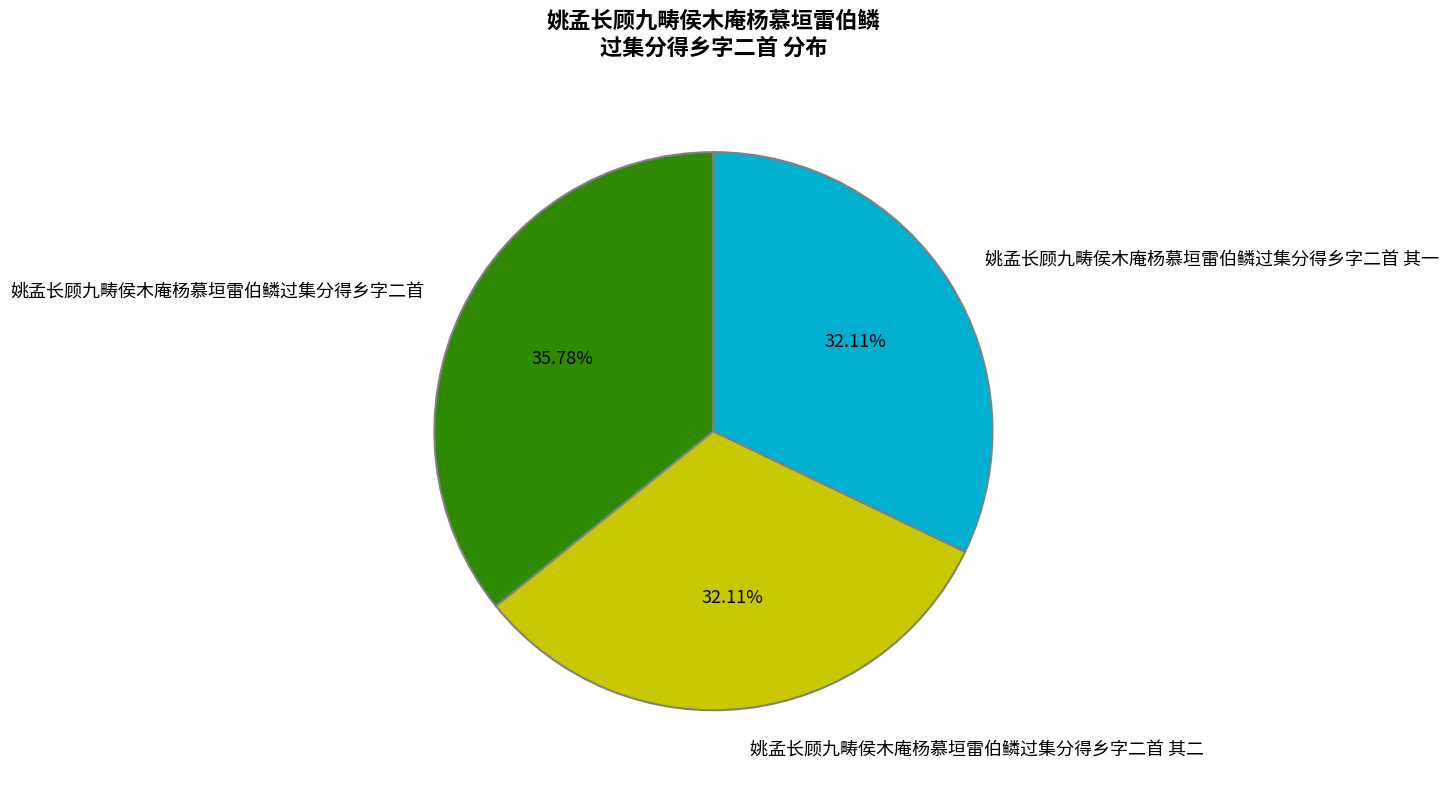

Approximately how many times larger is the value at 姚孟长顾九畴侯木庵杨慕垣雷伯鳞过集分得乡字二首 其二 compared to 姚孟长顾九畴侯木庵杨慕垣雷伯鳞过集分得乡字二首?

0.9